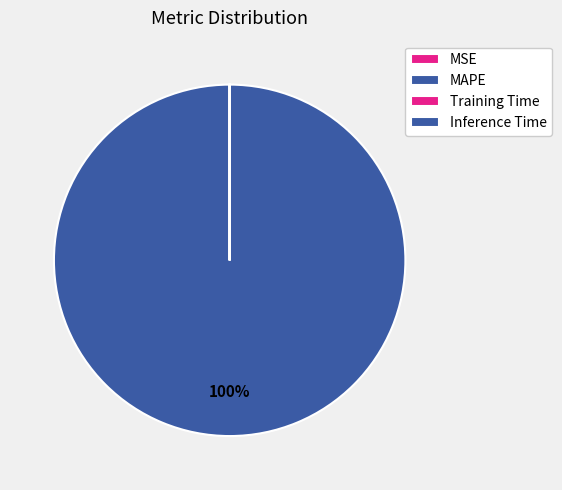

Count the number of slices in the pie.

4